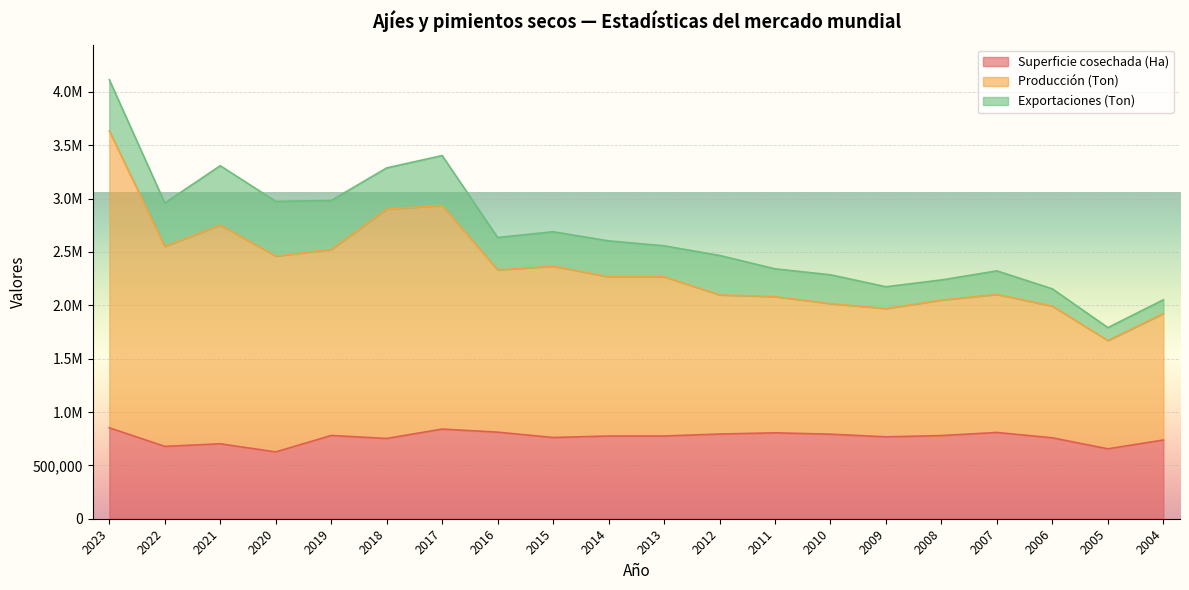

True or false: Producción (Ton) and Superficie cosechada (Ha) cross at least once.

False